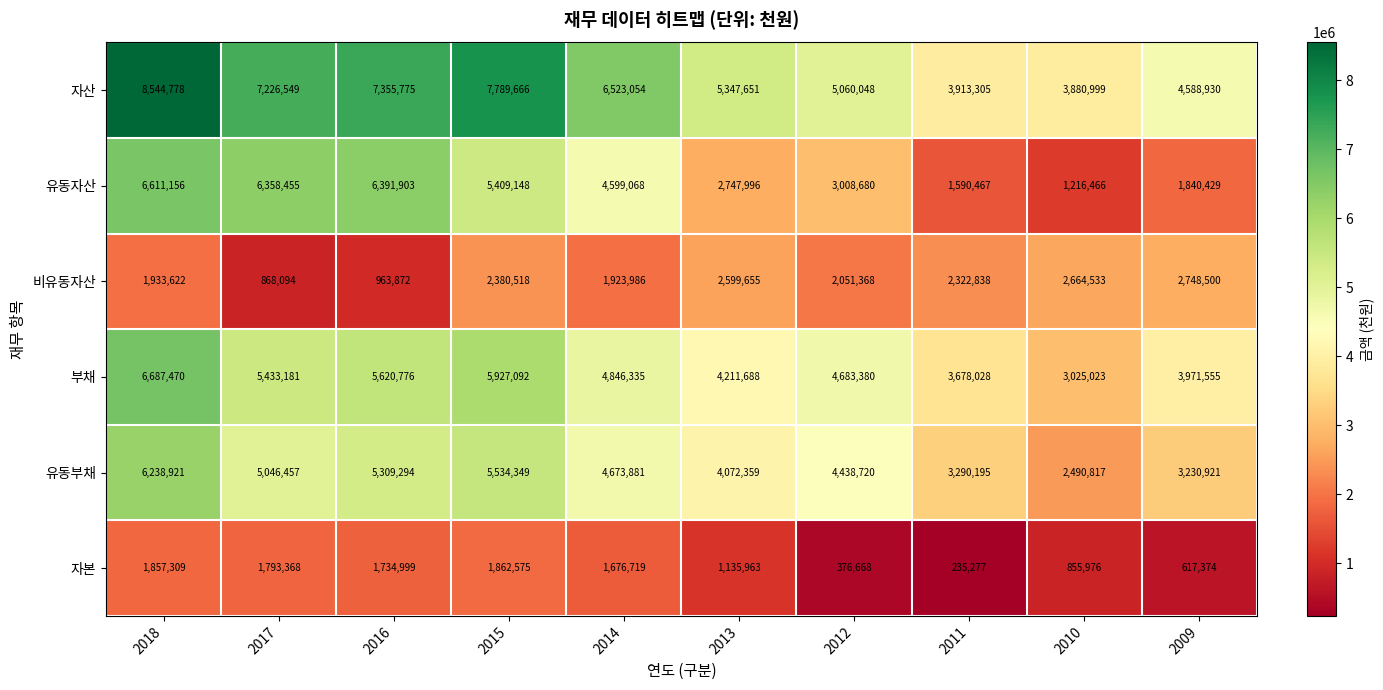

Rank the series at 2012 from lowest to highest value.

자본, 비유동자산, 유동자산, 유동부채, 부채, 자산